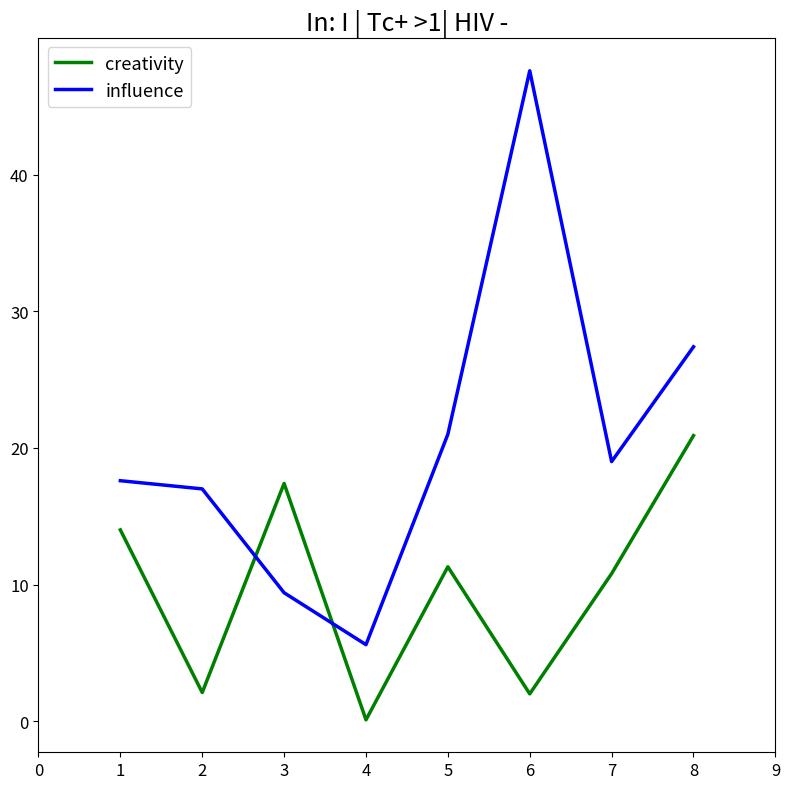

True or false: influence has a value of 82.4 at 5.

False